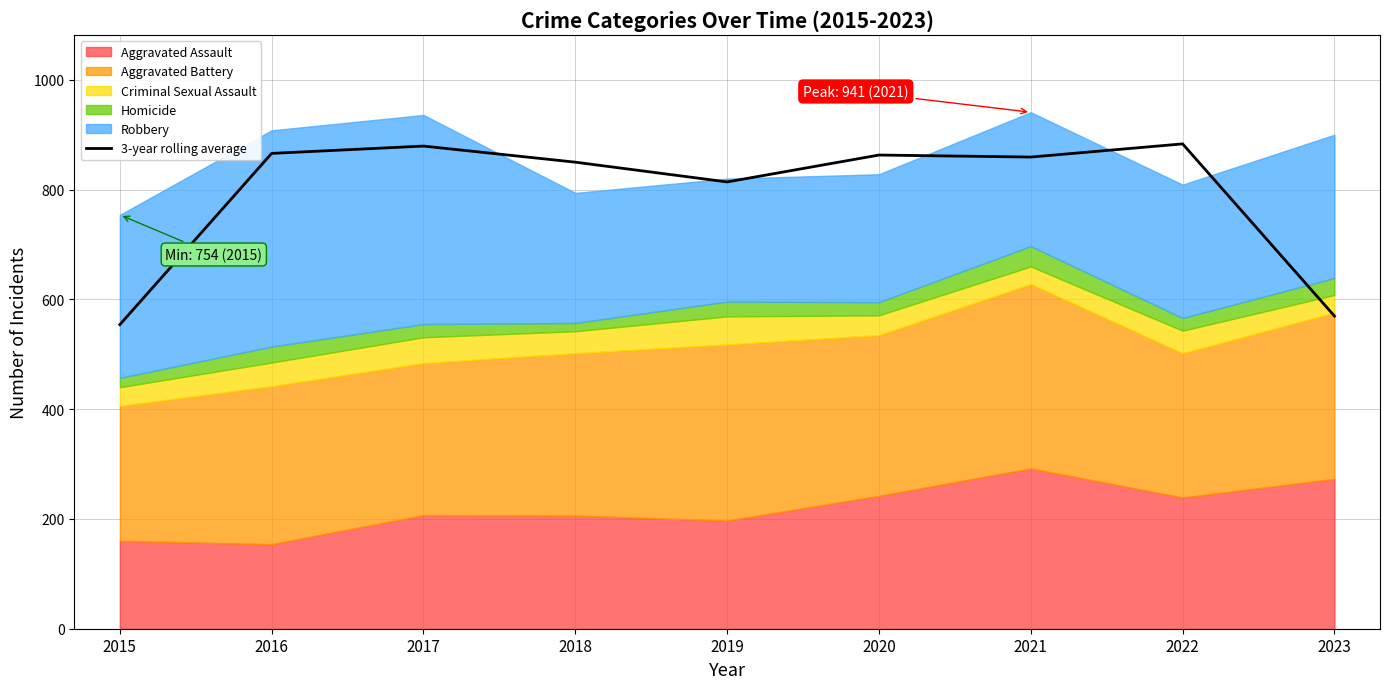

How many interior local valleys (lower than both neighbors) does the data have?

2